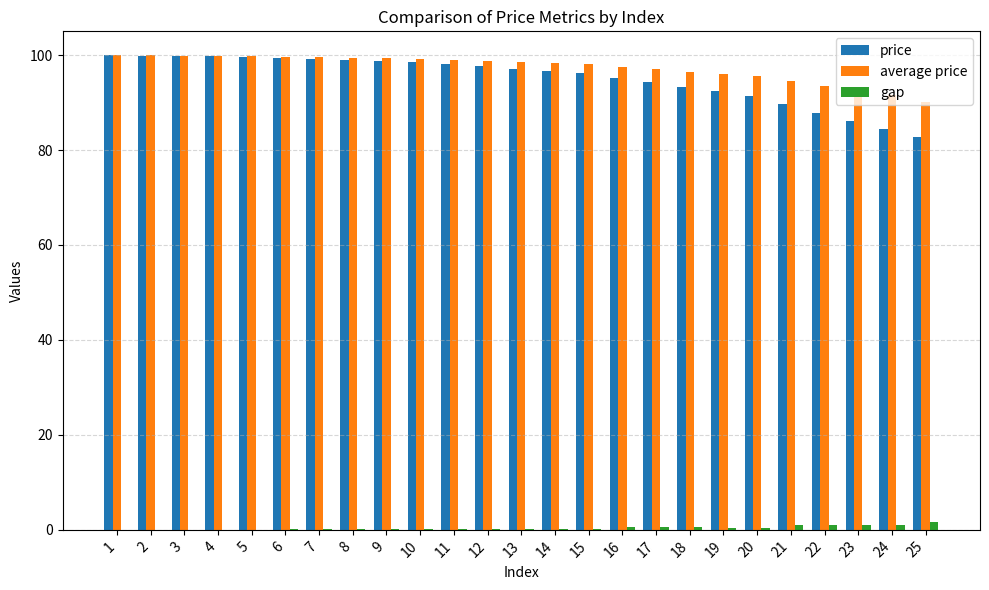

Does the chart contain stacked bars?

No